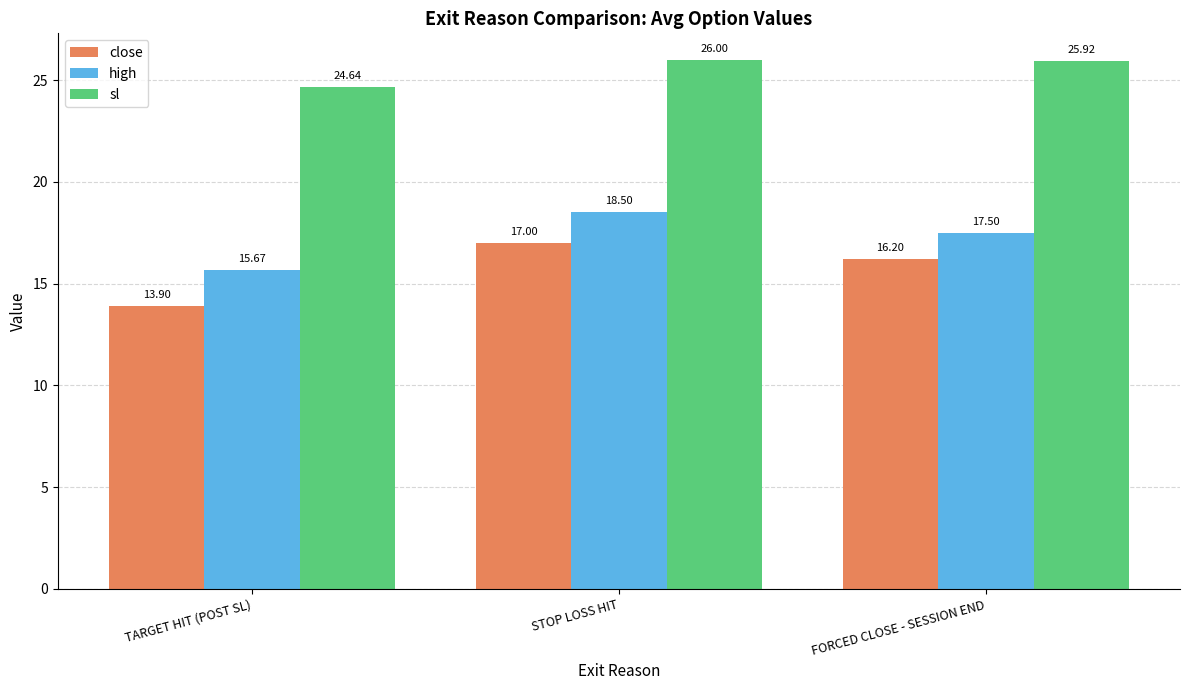

List the series in order of their overall mean, lowest first.

close, high, sl